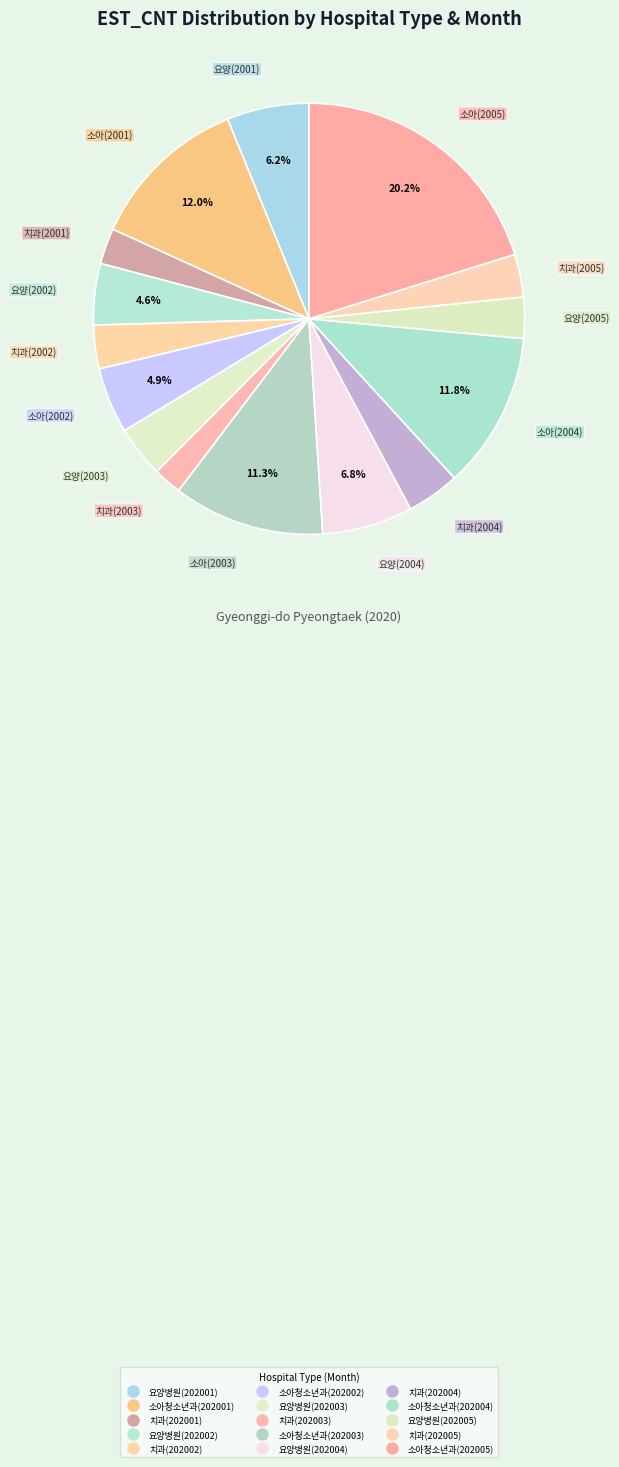

Is there a majority slice in this chart?

No